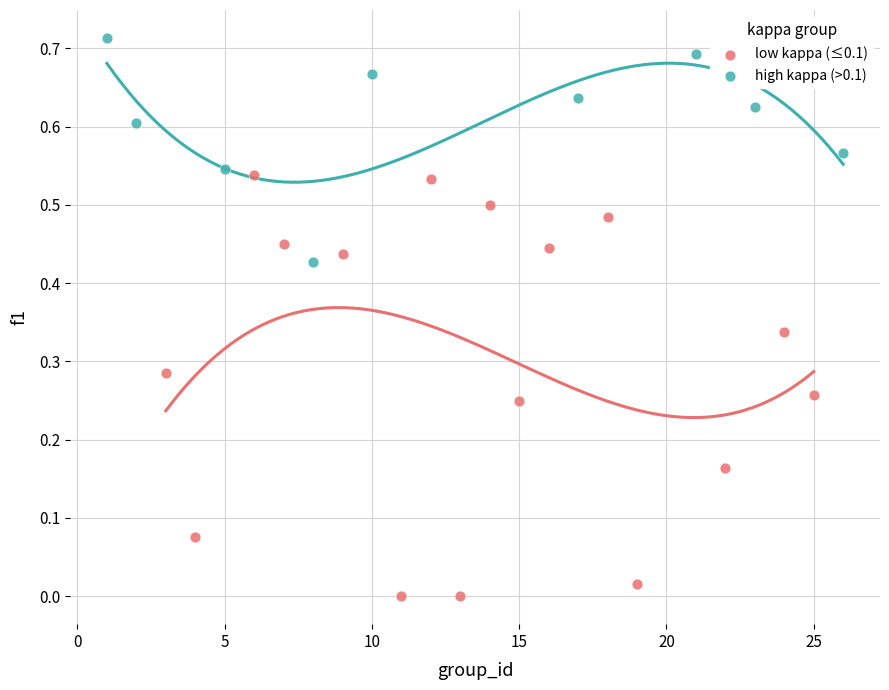

Which series has the widest spread of Y values?

low kappa (≤0.1)